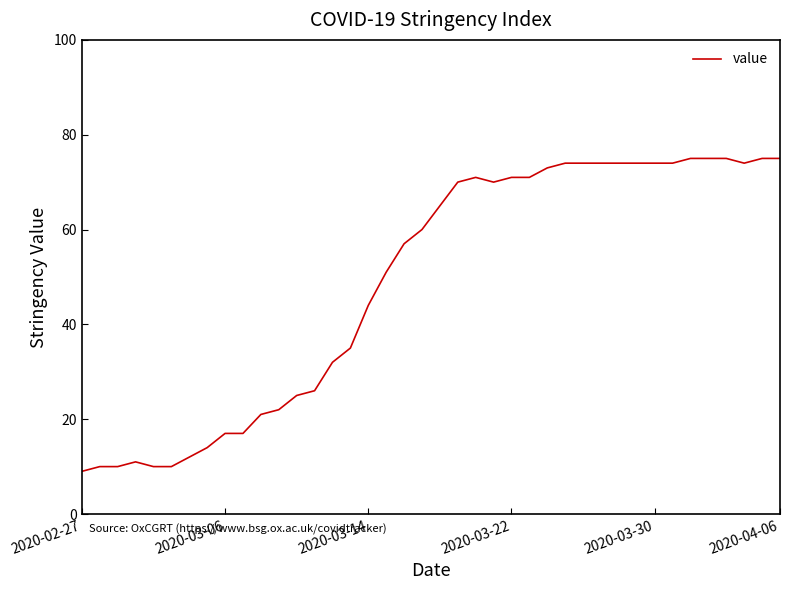

What is the smallest value displayed?

9